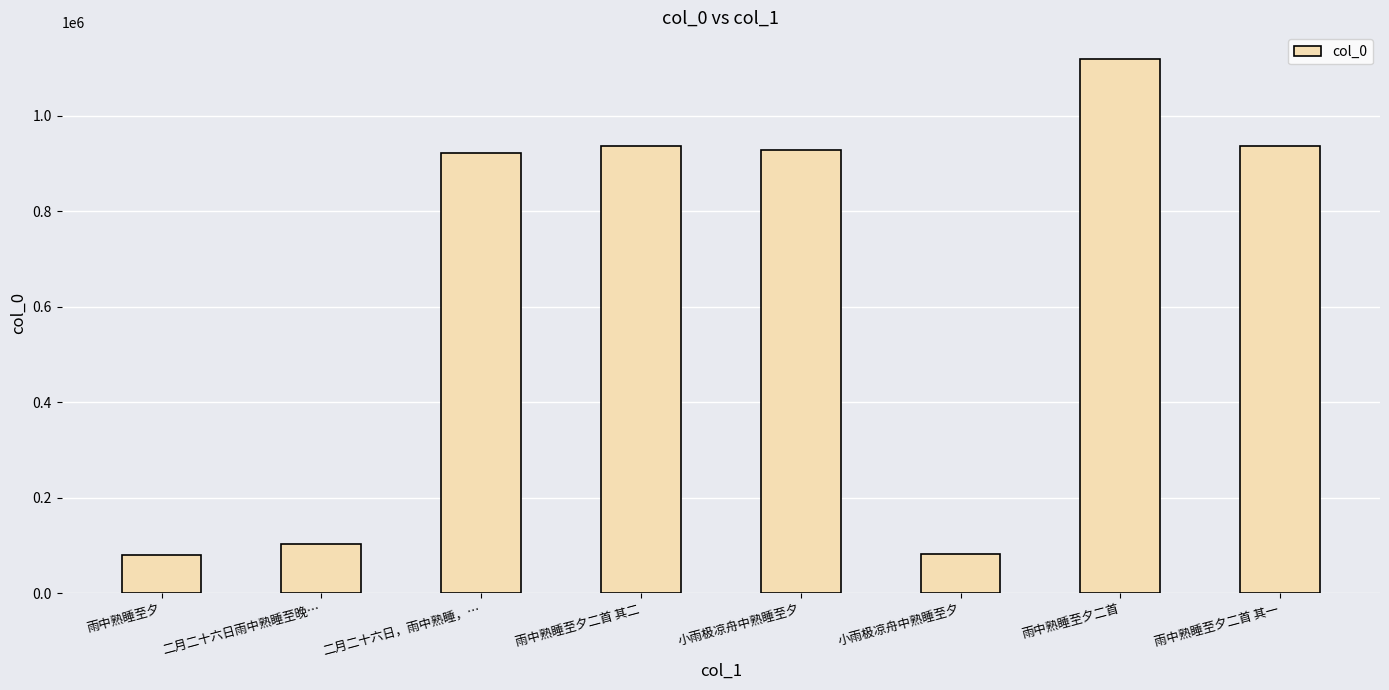

Reading right to left, list all the values displayed in this chart.

雨中熟睡至夕二首 其一=936150	雨中熟睡至夕二首=1118681	小雨极凉舟中熟睡至夕=82579	小雨极凉舟中熟睡至夕=928314	雨中熟睡至夕二首 其二=936151	二月二十六日，雨中熟睡，…=921141	二月二十六日雨中熟睡至晚…=102528	雨中熟睡至夕=79239